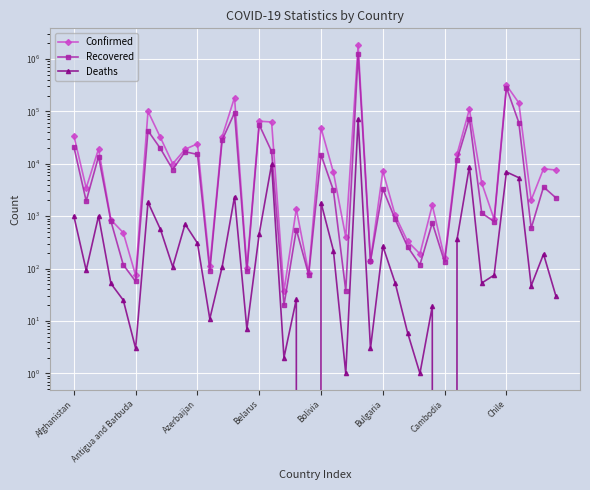

What is the total value across all series at Cambodia?

289